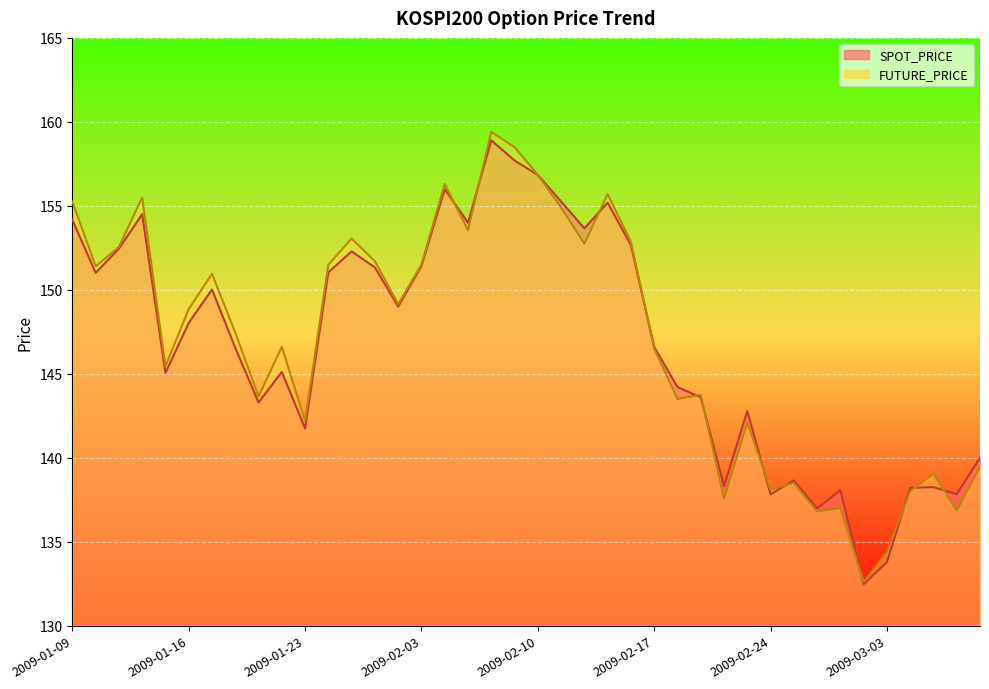

In SPOT_PRICE, how many points are higher than both neighbors (excluding endpoints)?

11